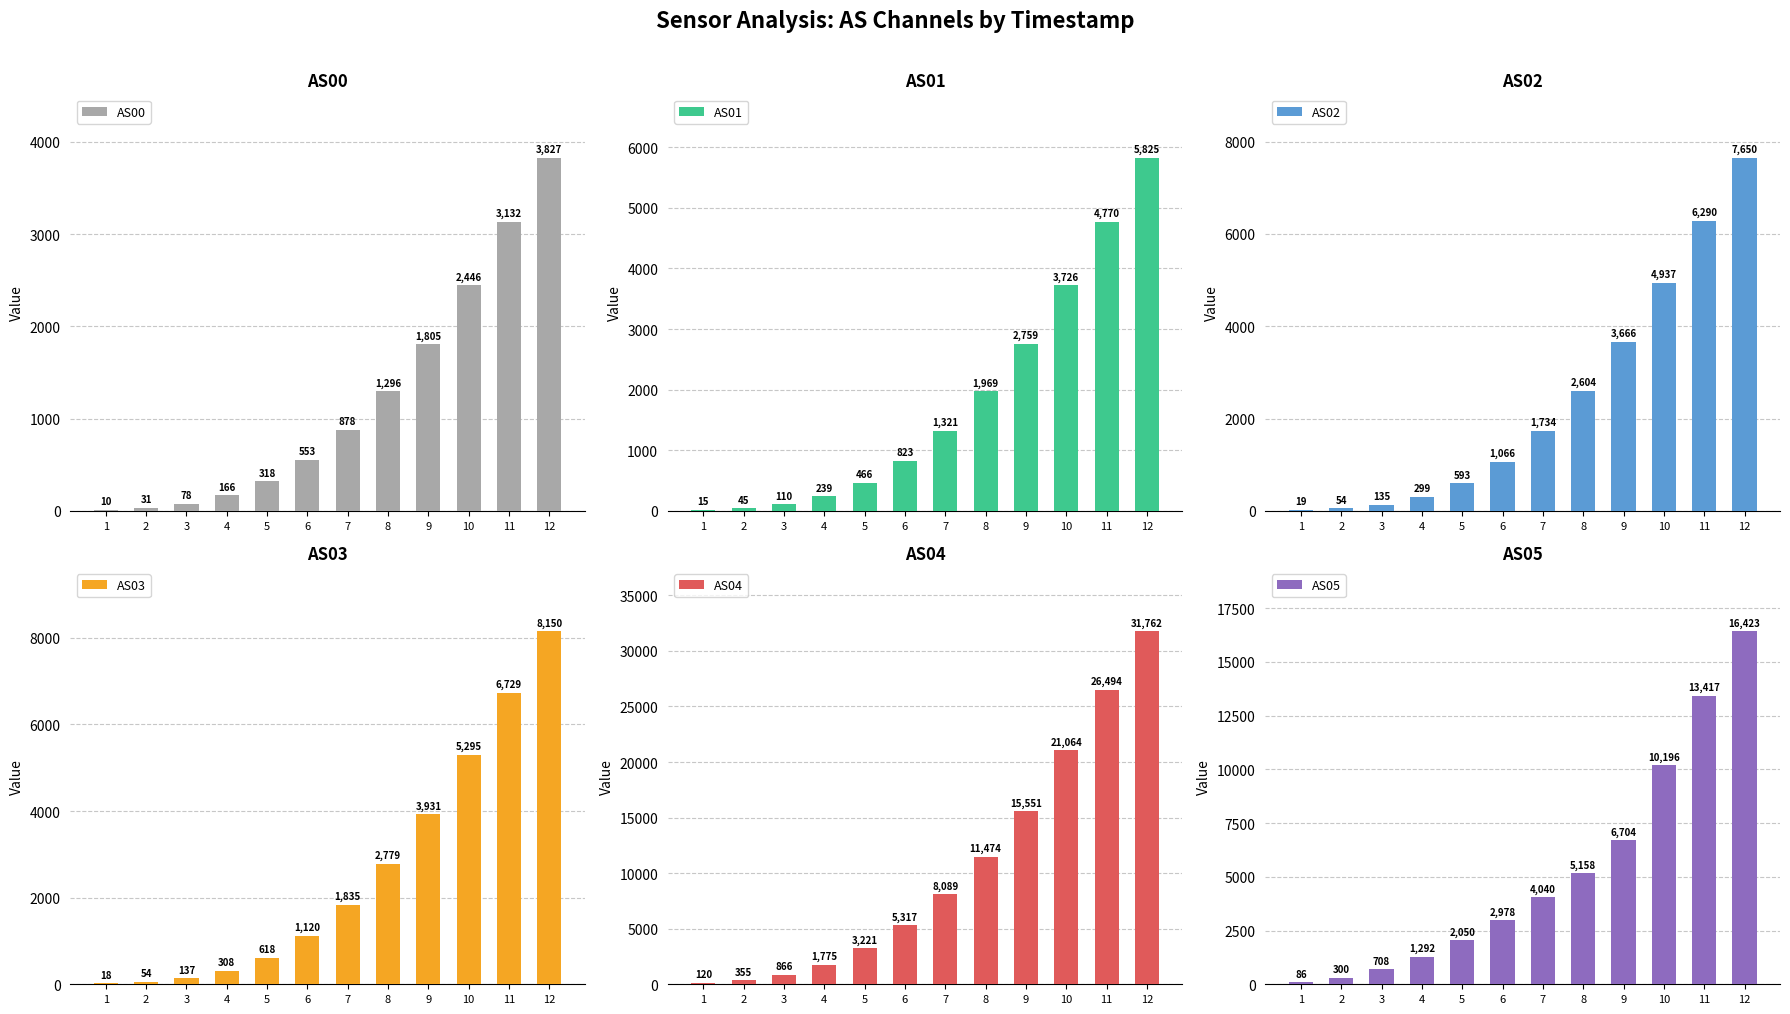

At how many categories does at least one series exceed 10161?

5